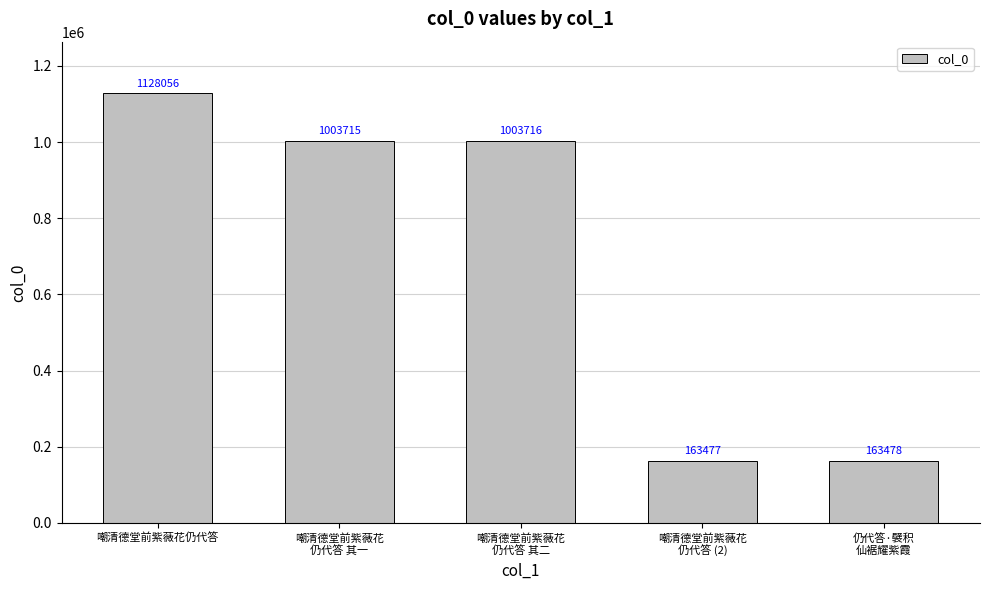

How many bars are there in total?

5